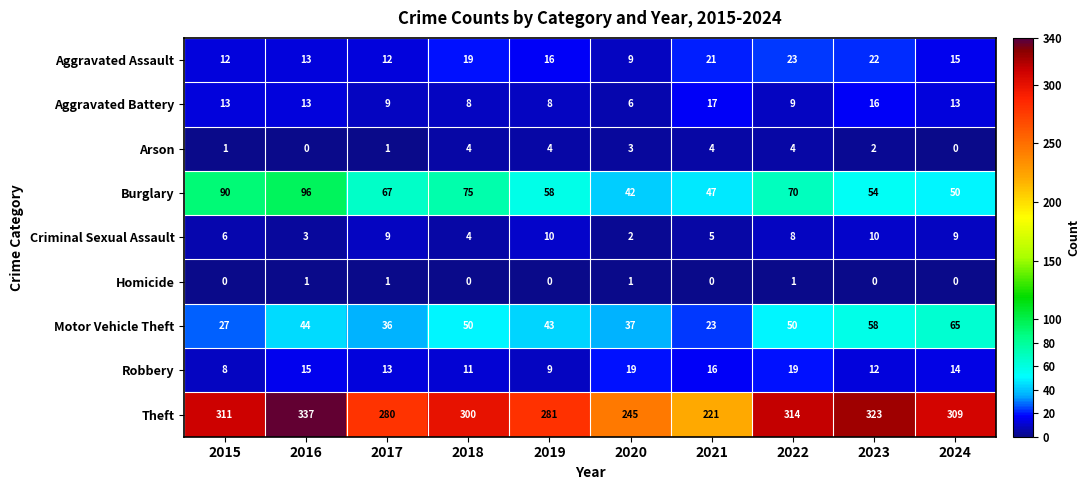

Count the Homicide values in the range 0 to 1.

10